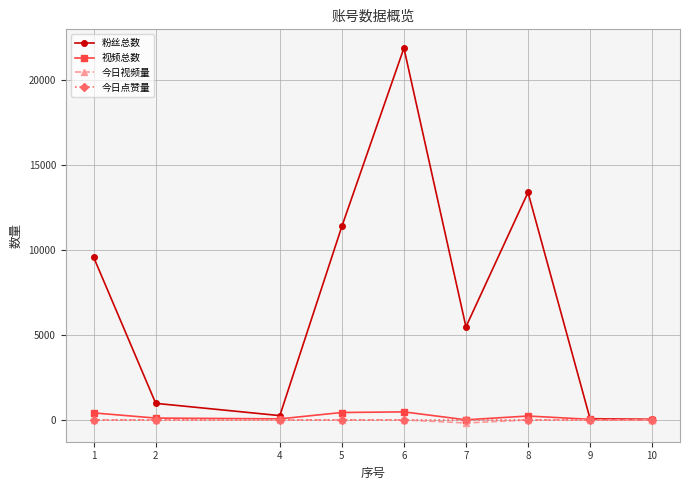

Is the value of 今日点赞量 at 7 greater than the value of 粉丝总数 at 4?

No